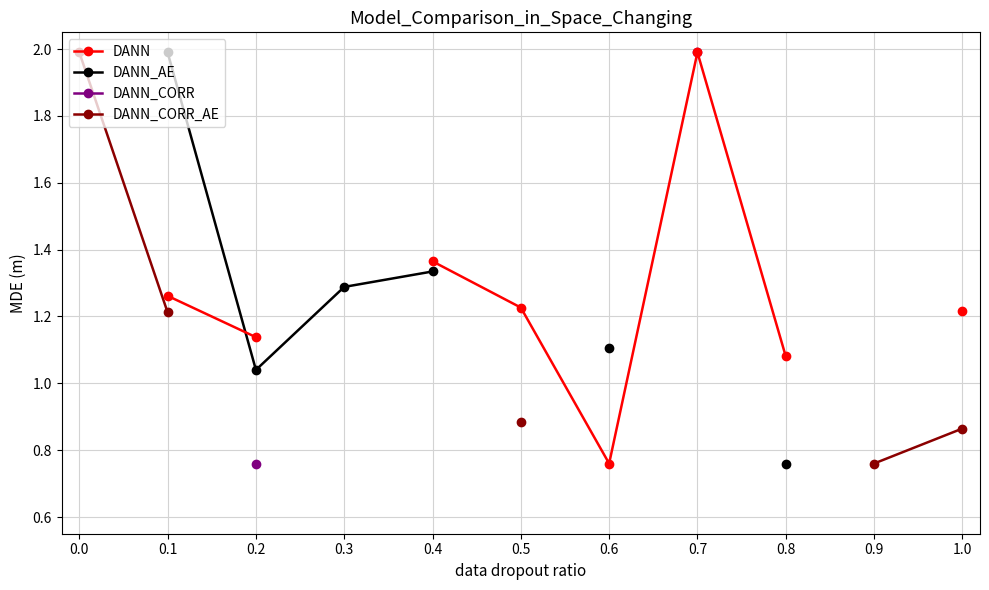

What is the lowest value of the DANN_CORR_AE series?

0.8